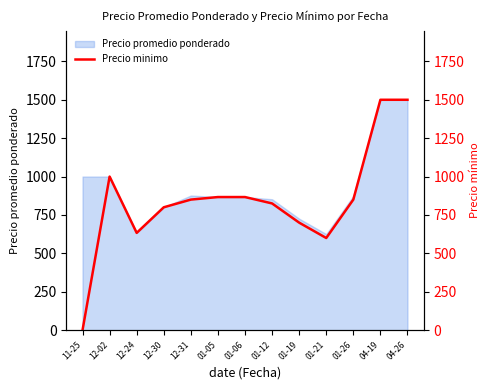

The value of Precio promedio ponderado at 01-05 is 1408.6. True or false?

False